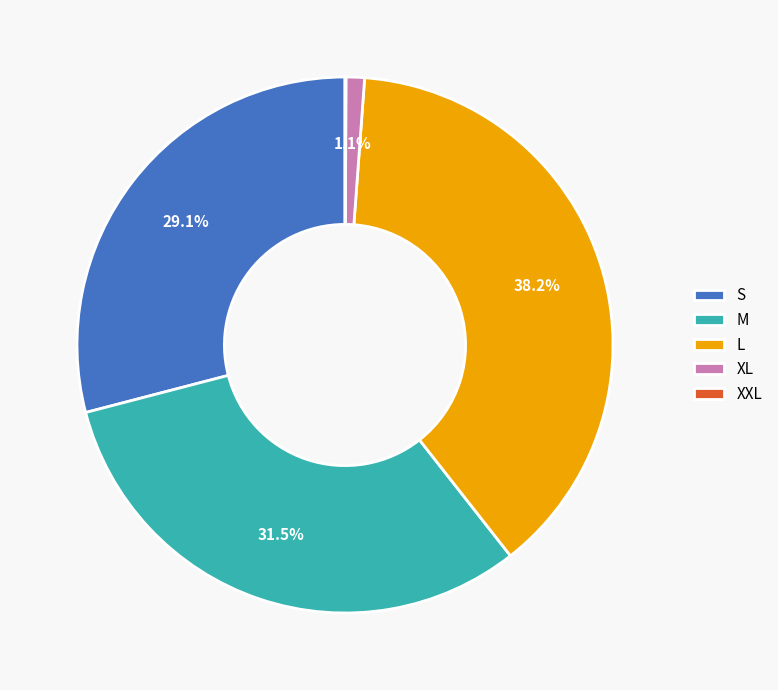

The XL slice represents 11% of the pie. True or false?

False